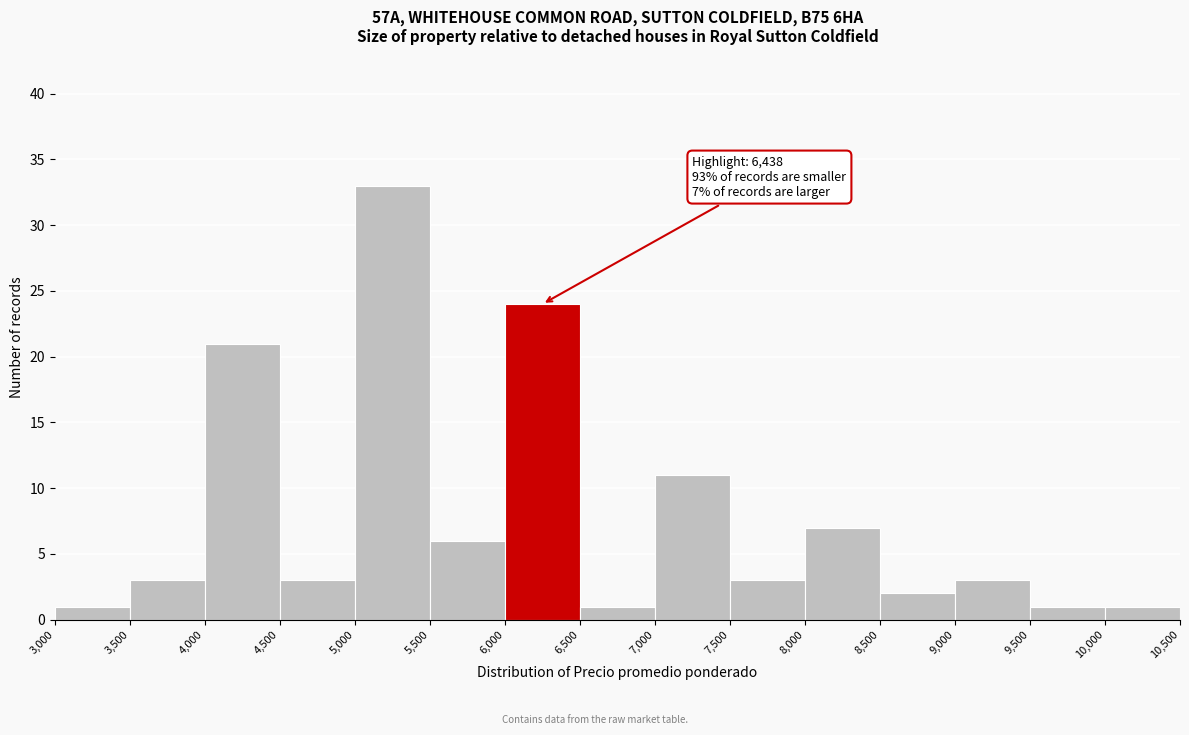

Which range on the x-axis has the tallest bar?

5,000 to 5,500